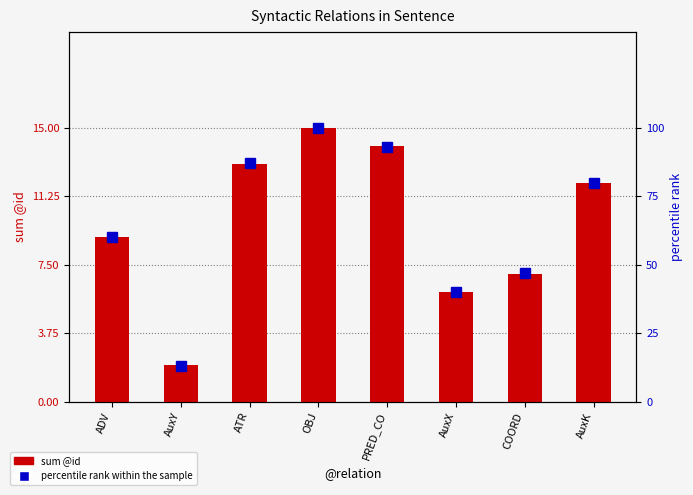

How many groups of bars are there?

8